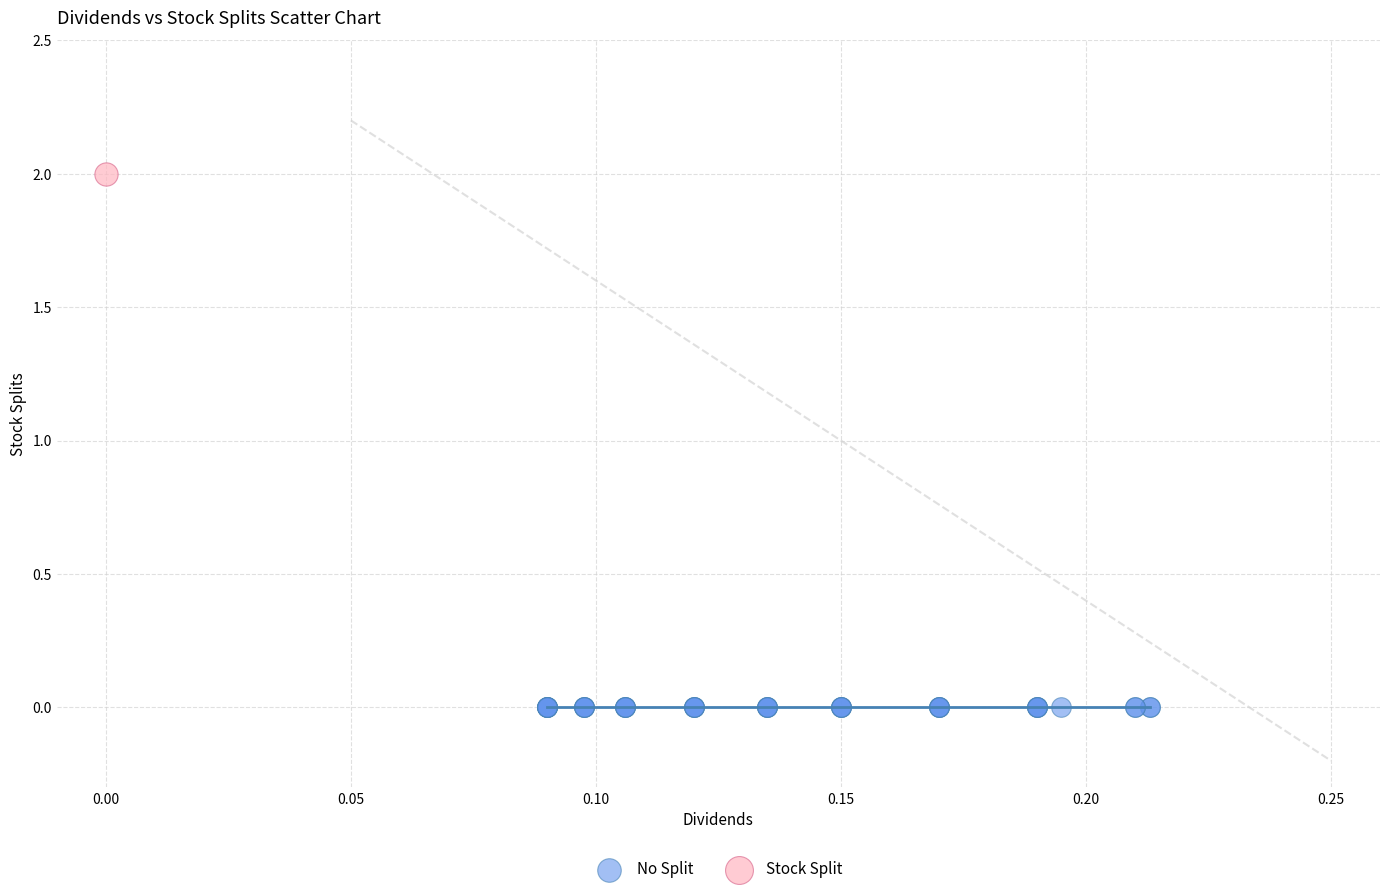

Which series contains the highest Y value?

Stock Split